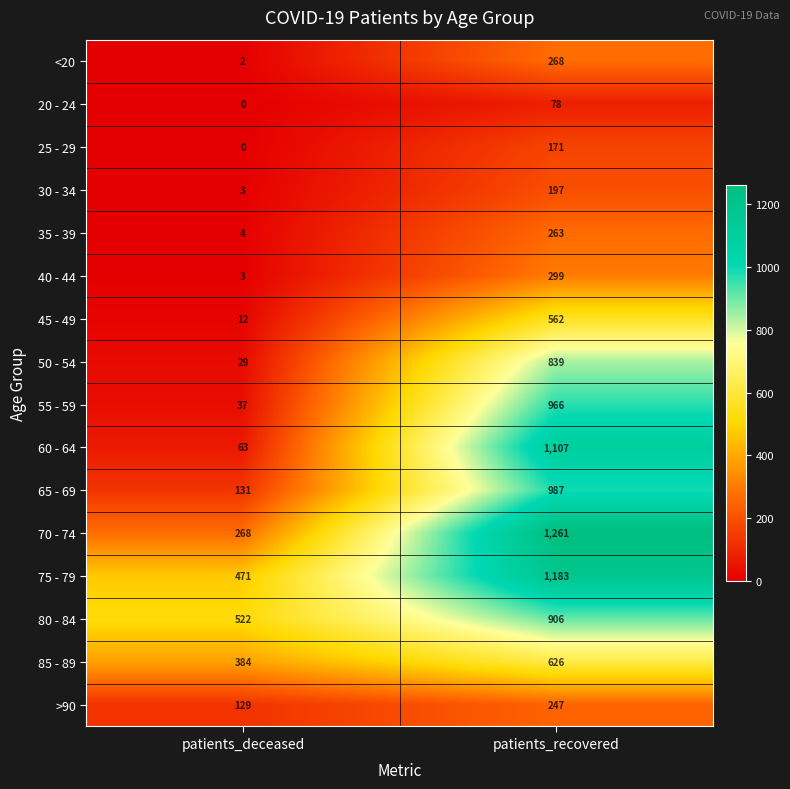

Between patients_deceased and patients_recovered, which series saw the biggest shift?

60 - 64